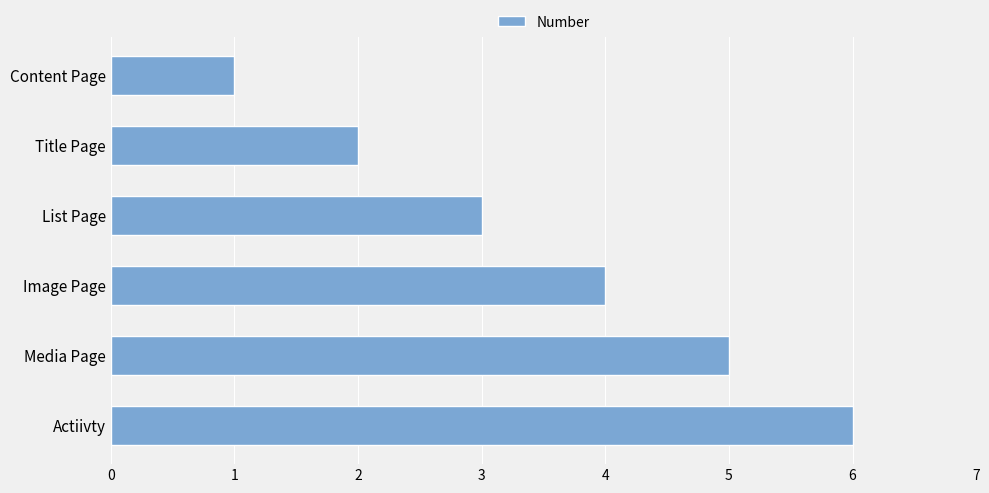

What position from the top is Actiivty?

6